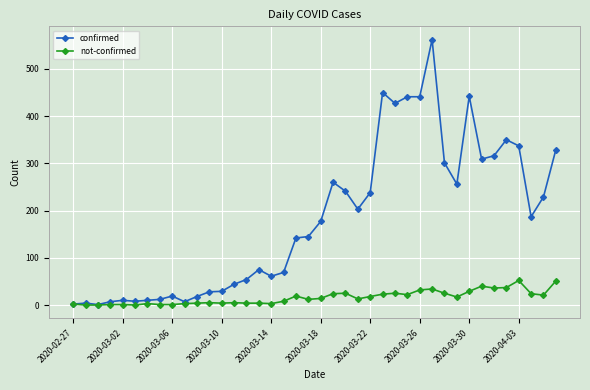

Which series has the largest range (max minus min)?

confirmed